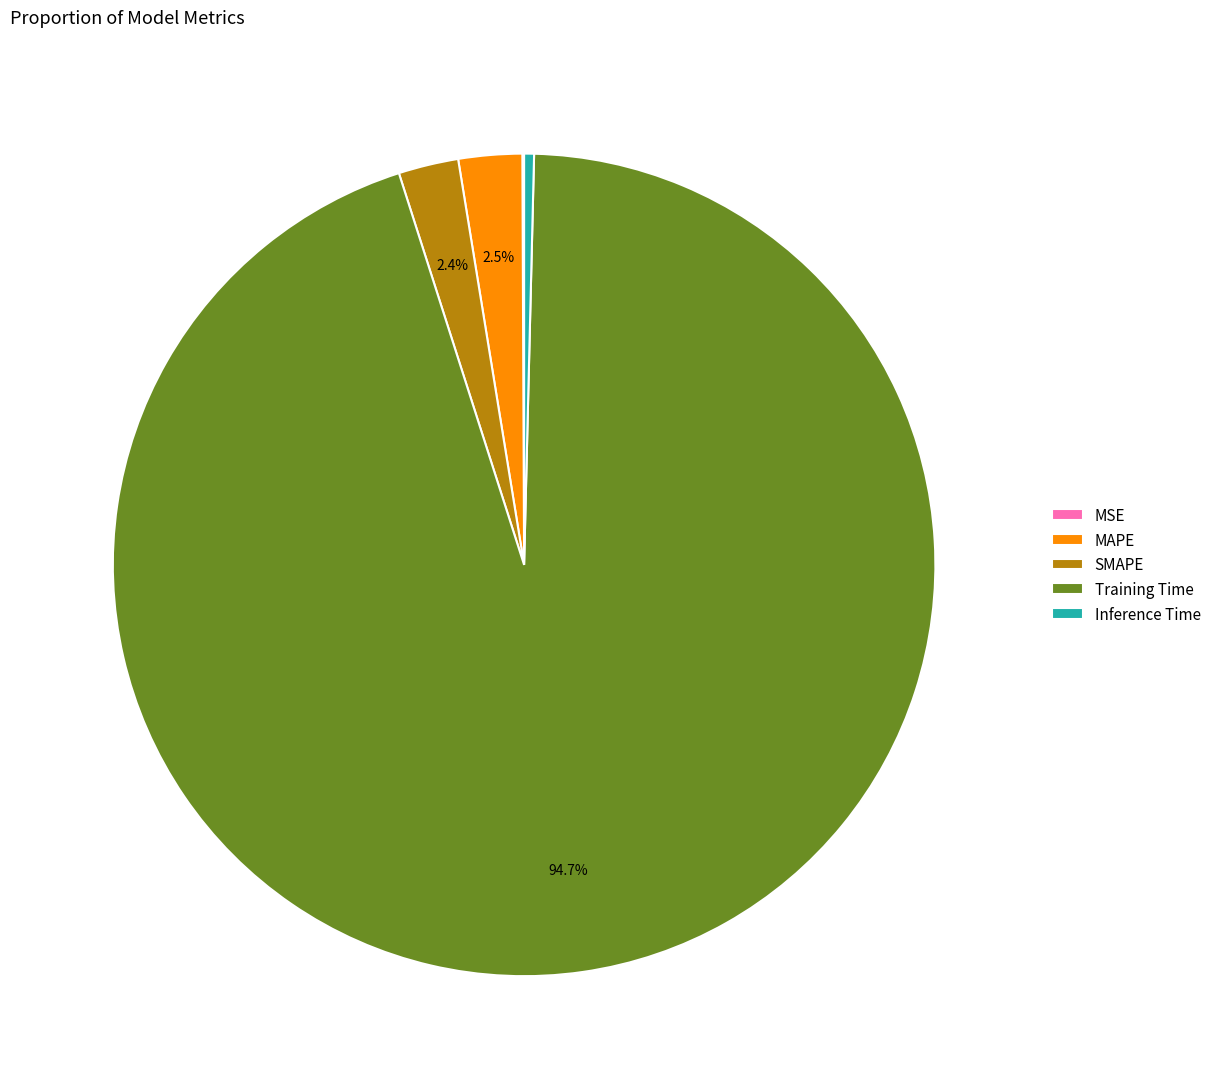

Is there a majority slice in this chart?

Yes